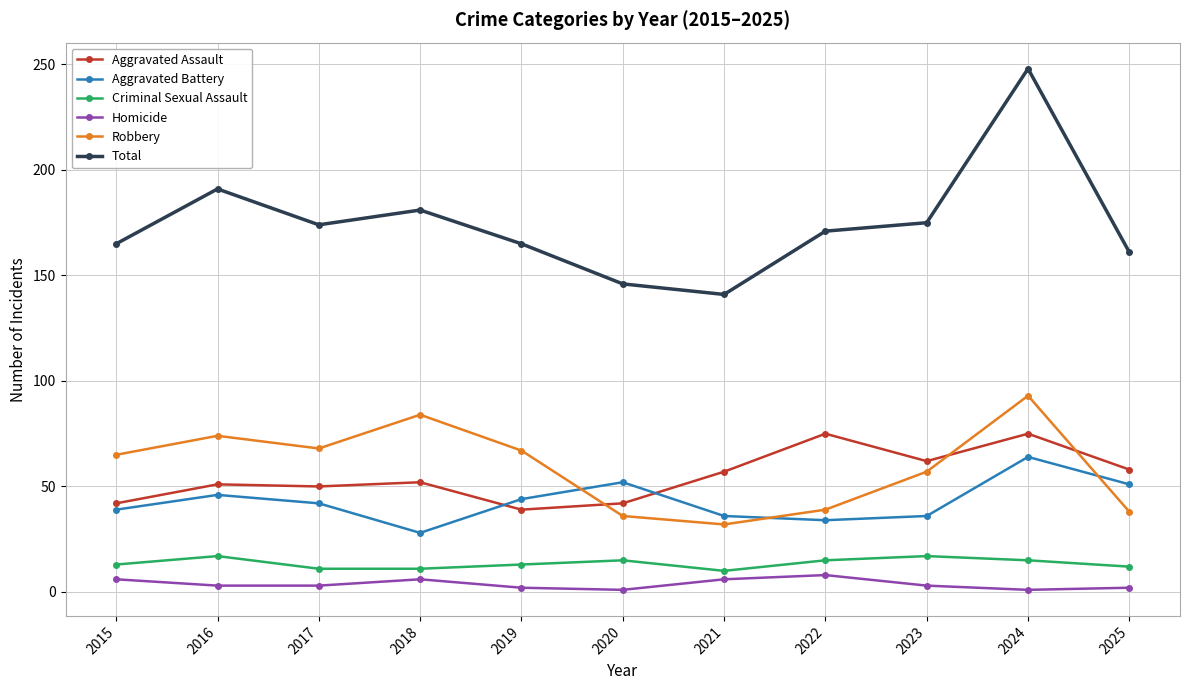

What is the sum of the Robbery values at 2021 and 2025?

70